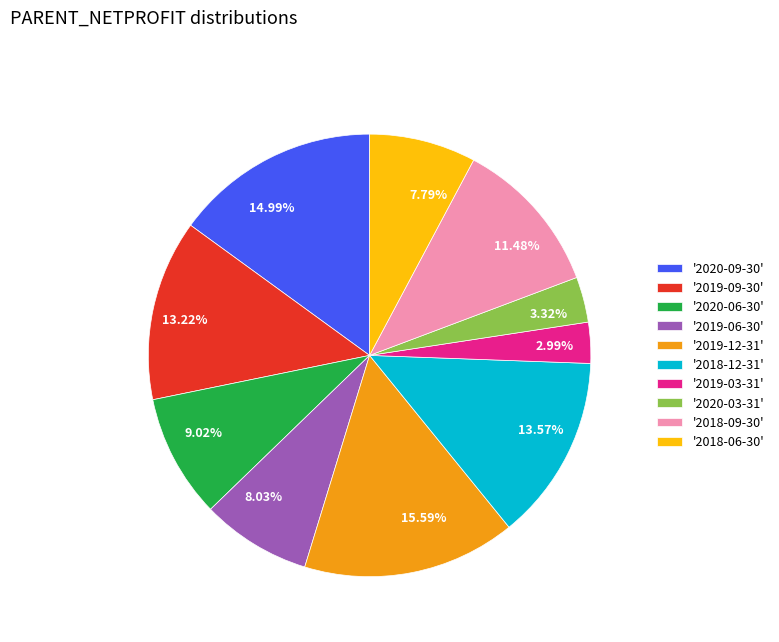

To the nearest percent, what is the average slice percentage?

10%